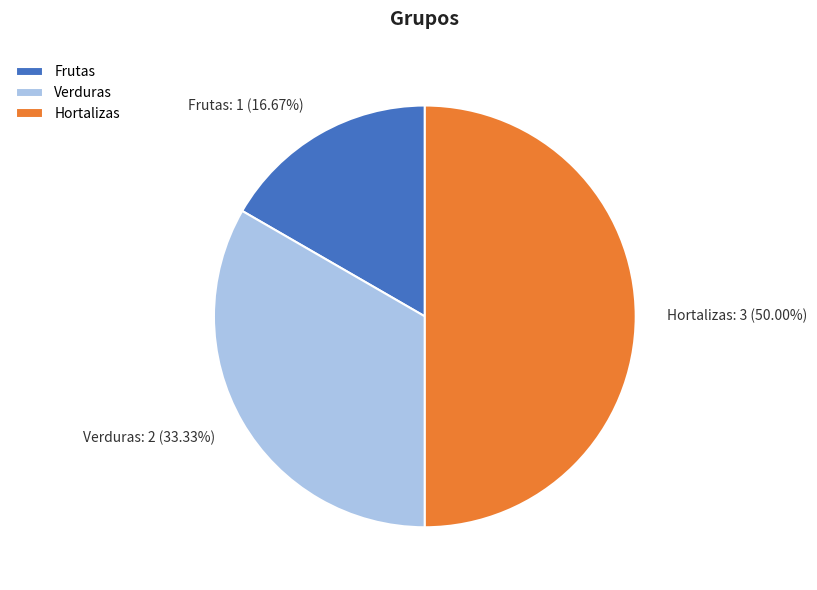

Does Frutas represent more than half of the total?

No